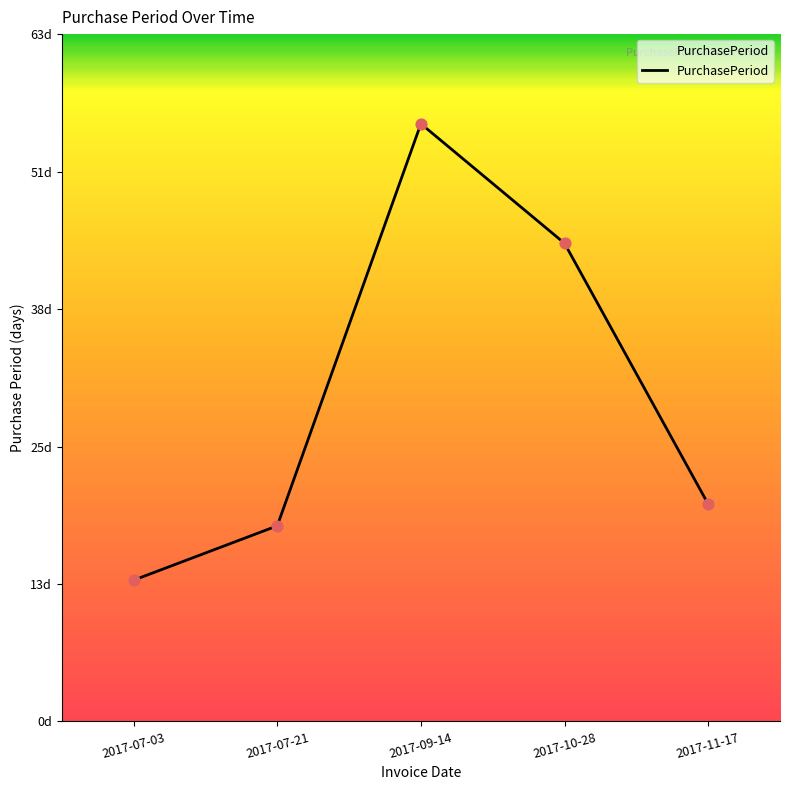

Which has a higher value, 2017-07-21 or 2017-11-17?

2017-11-17